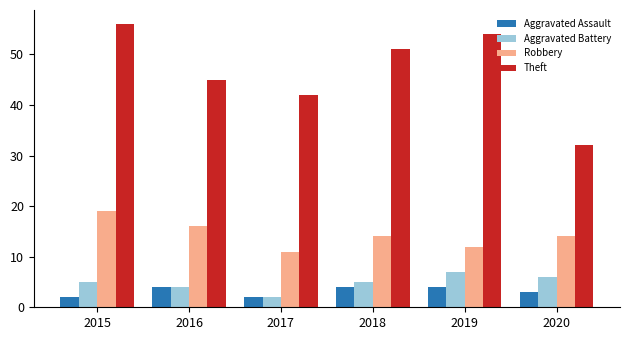

What is the difference between the maximum and minimum values in the Theft series?

24